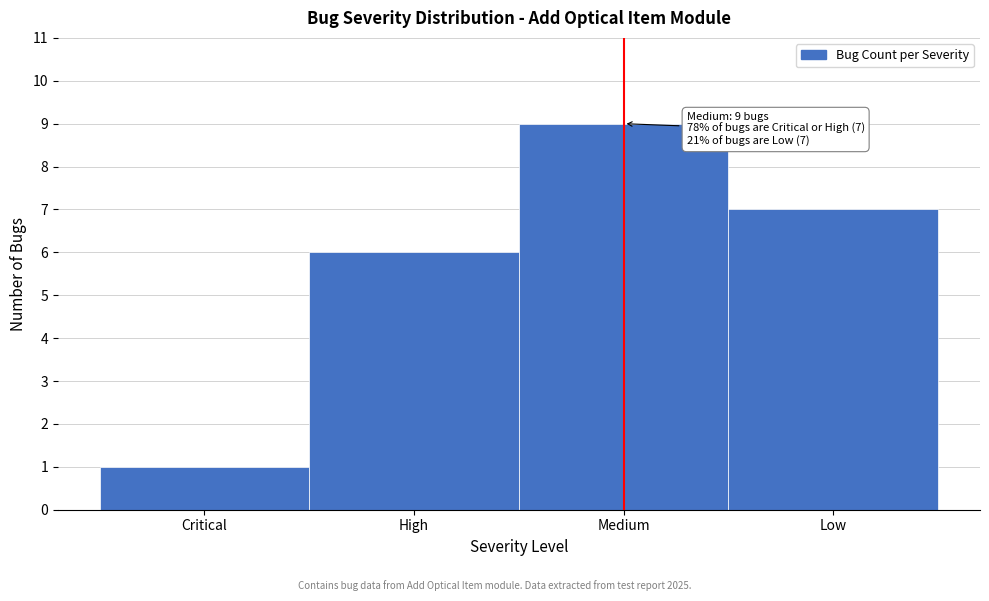

Reading right to left, what are all the values shown in this chart?

Low=7	Medium=9	High=6	Critical=1